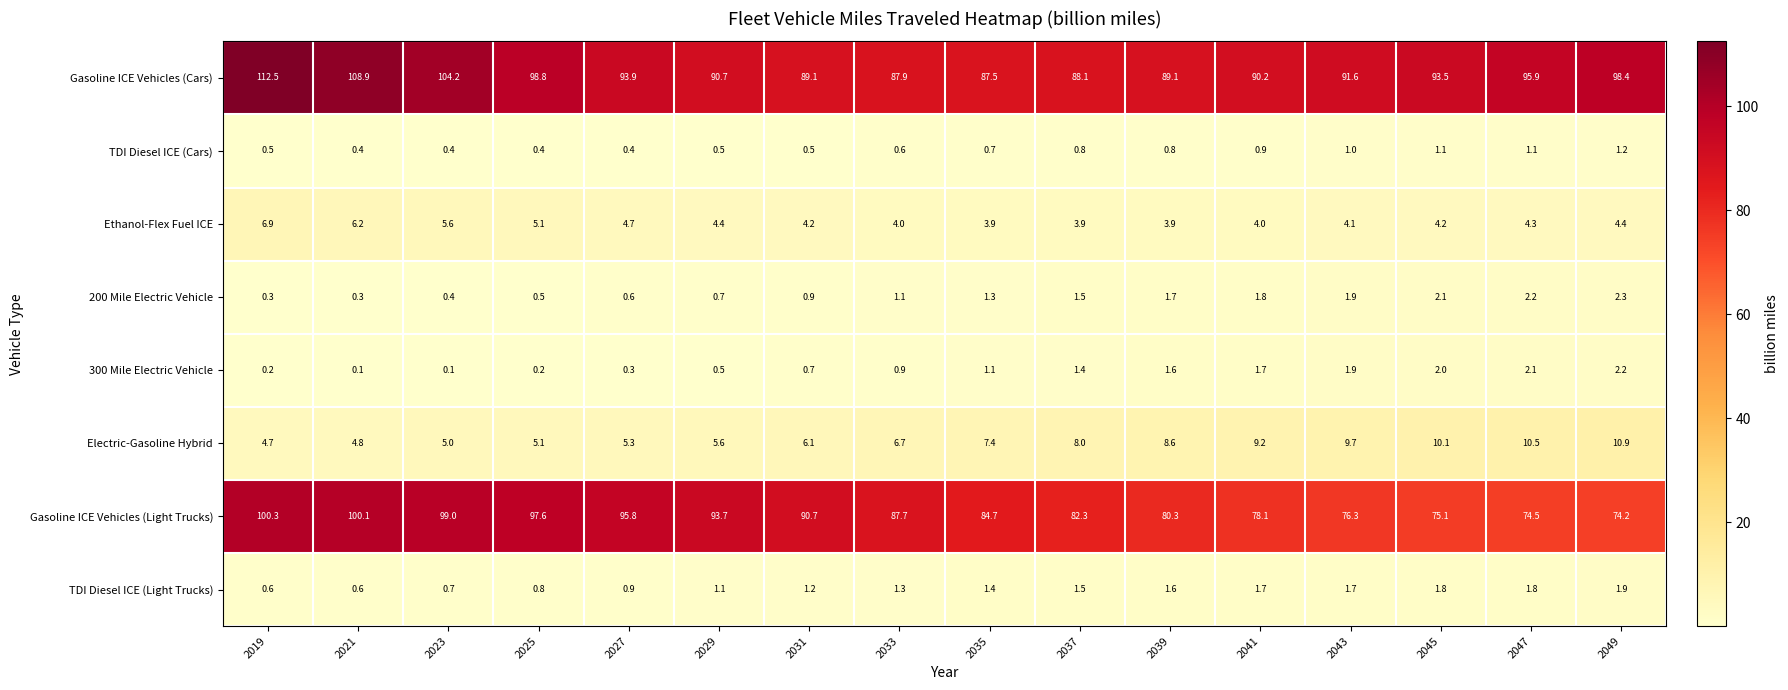

Which series changed the most between 2019 and 2047?

Gasoline ICE Vehicles (Light Trucks)